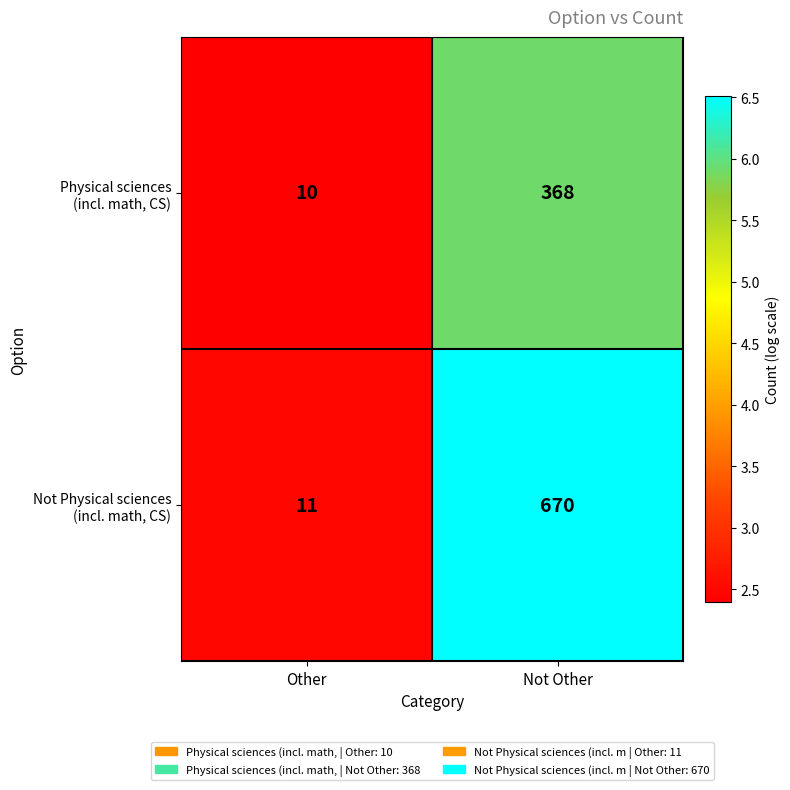

Which category has the highest value across all series?

Not Other